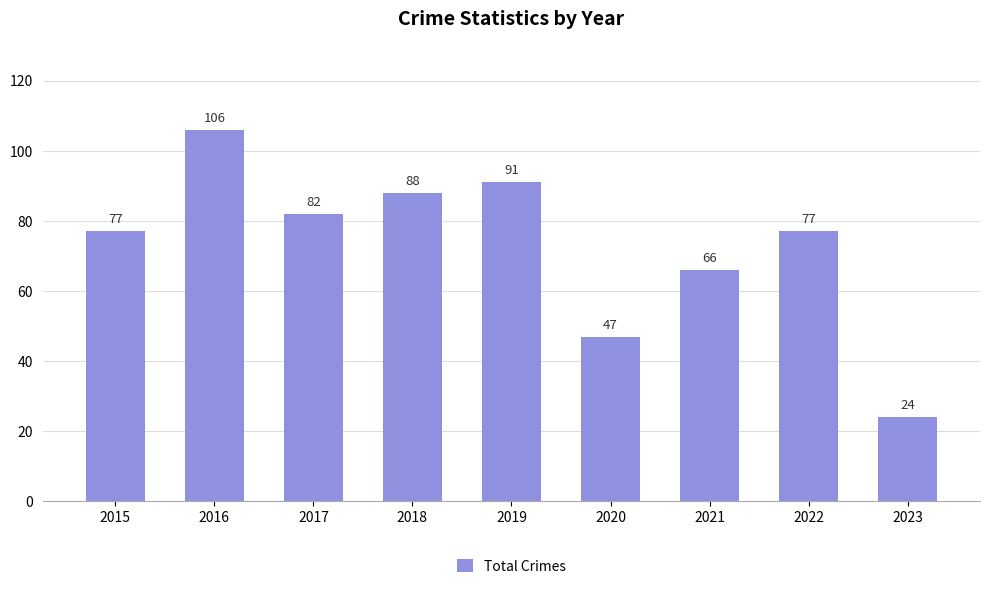

The value at 2021 is 66. True or false?

True